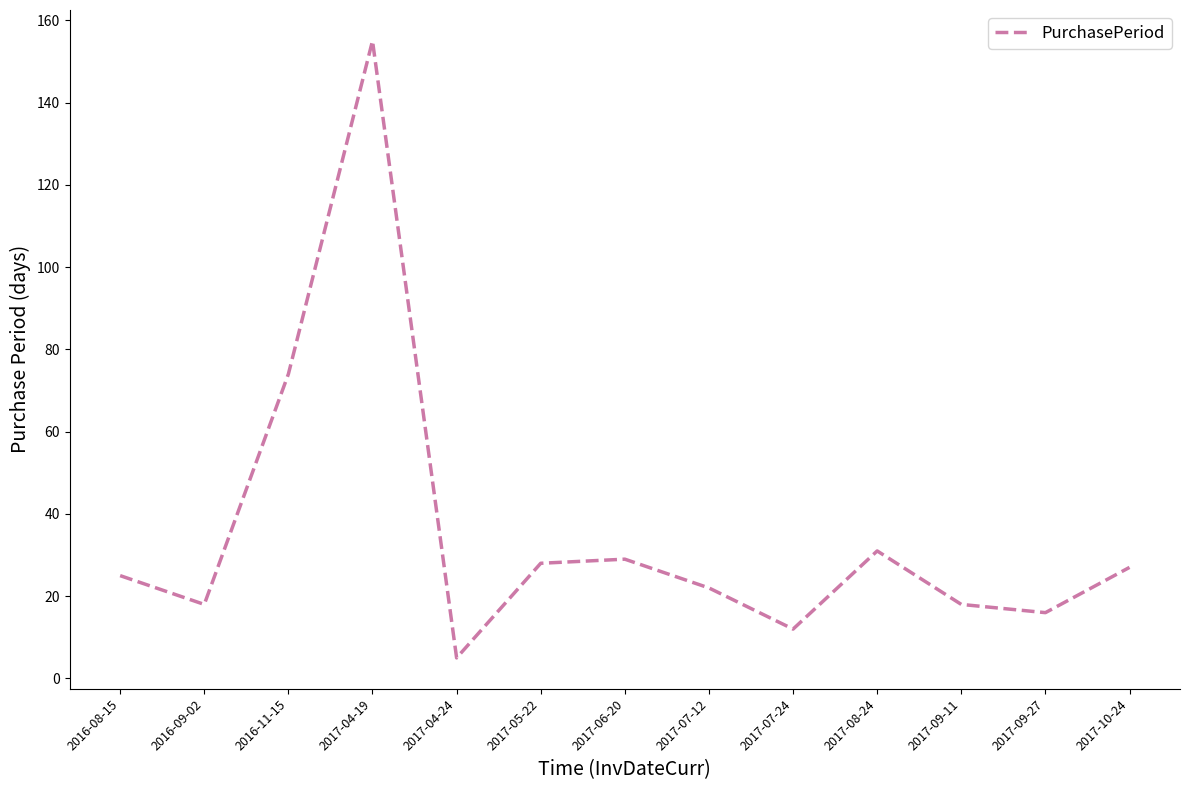

What is the change in value from 2016-11-15 to 2017-07-12?

-52